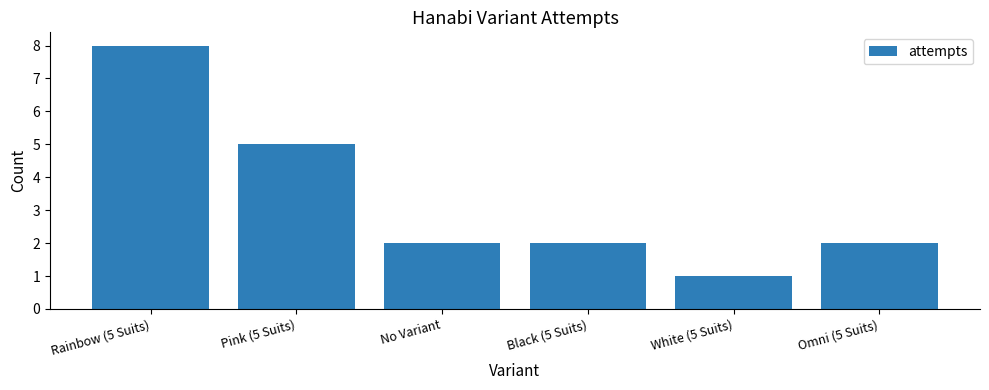

Reading left to right, extract all data points from this chart.

8	5	2	2	1	2